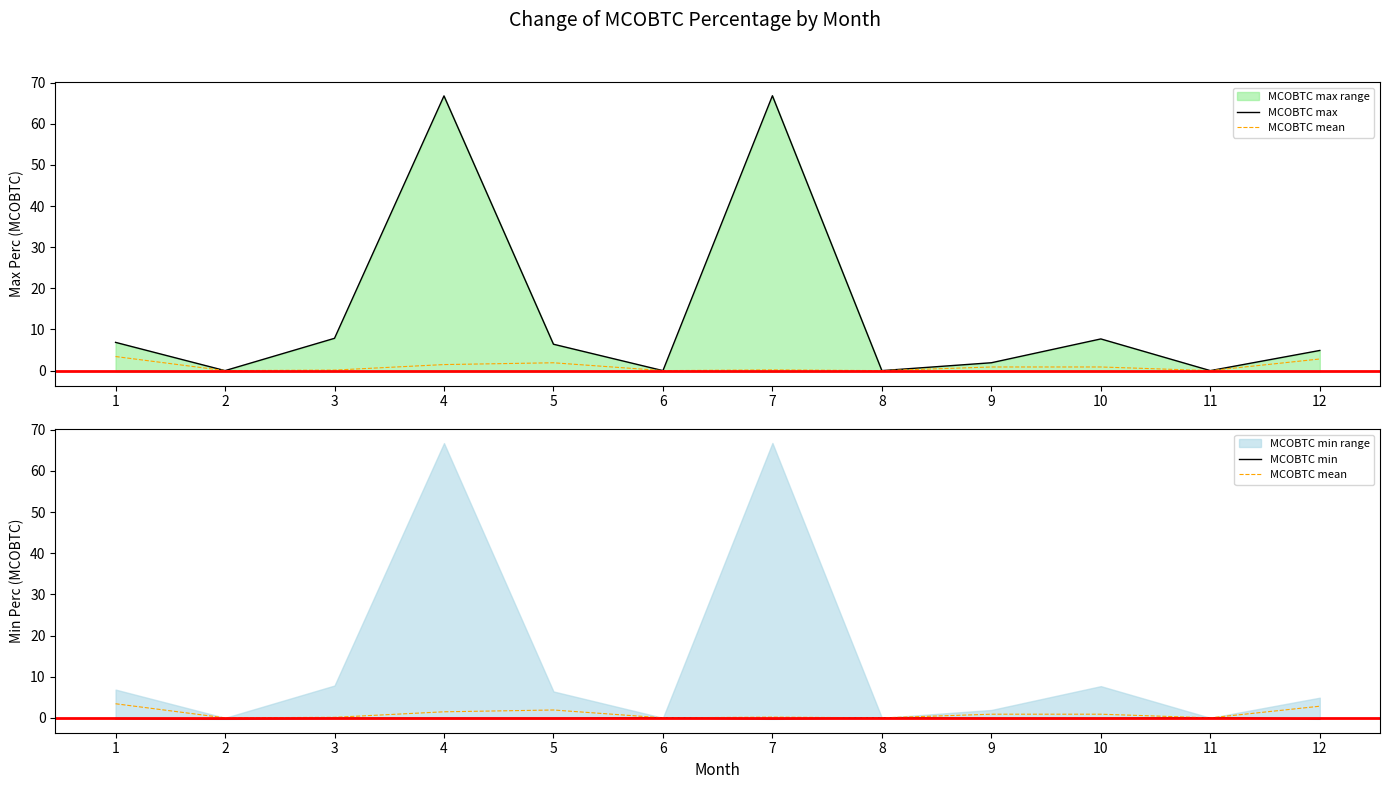

True or false: MCOBTC max and MCOBTC mean cross at least once.

False